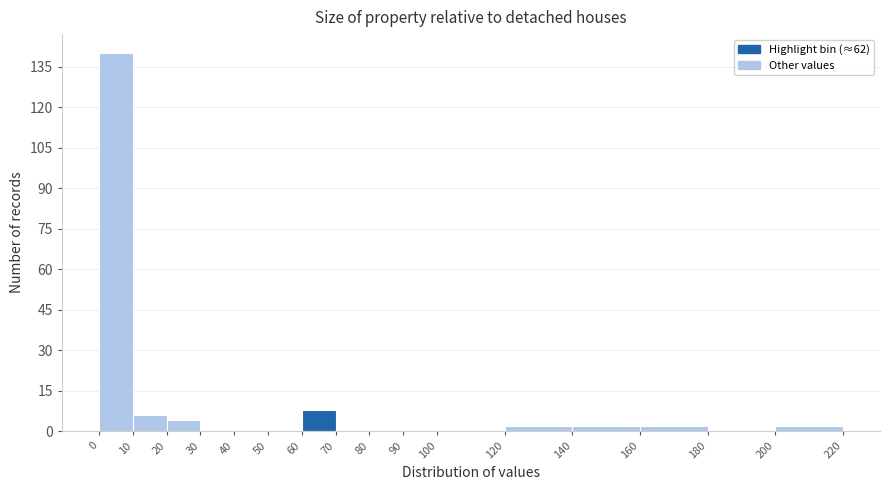

Reading left to right, list every bar in this chart as the range it spans on the x-axis followed by its height. The values are not printed on the chart, so give them approximately, as read against the axis.

0 to 10: 140
10 to 20: 6
20 to 30: 4
30 to 40: 0
40 to 50: 0
50 to 60: 0
60 to 70: 8
70 to 80: 0
80 to 90: 0
90 to 100: 0
100 to 120: 0
120 to 140: 2
140 to 160: 2
160 to 180: 2
180 to 200: 0
200 to 220: 2